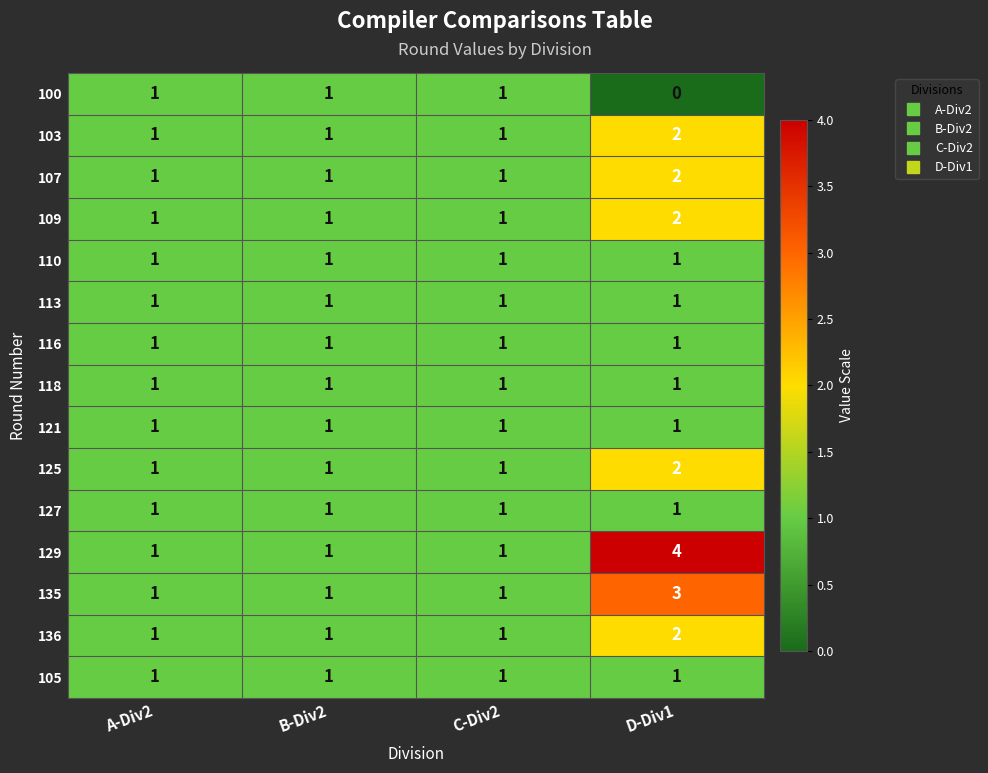

Which series has the largest range (max minus min)?

129